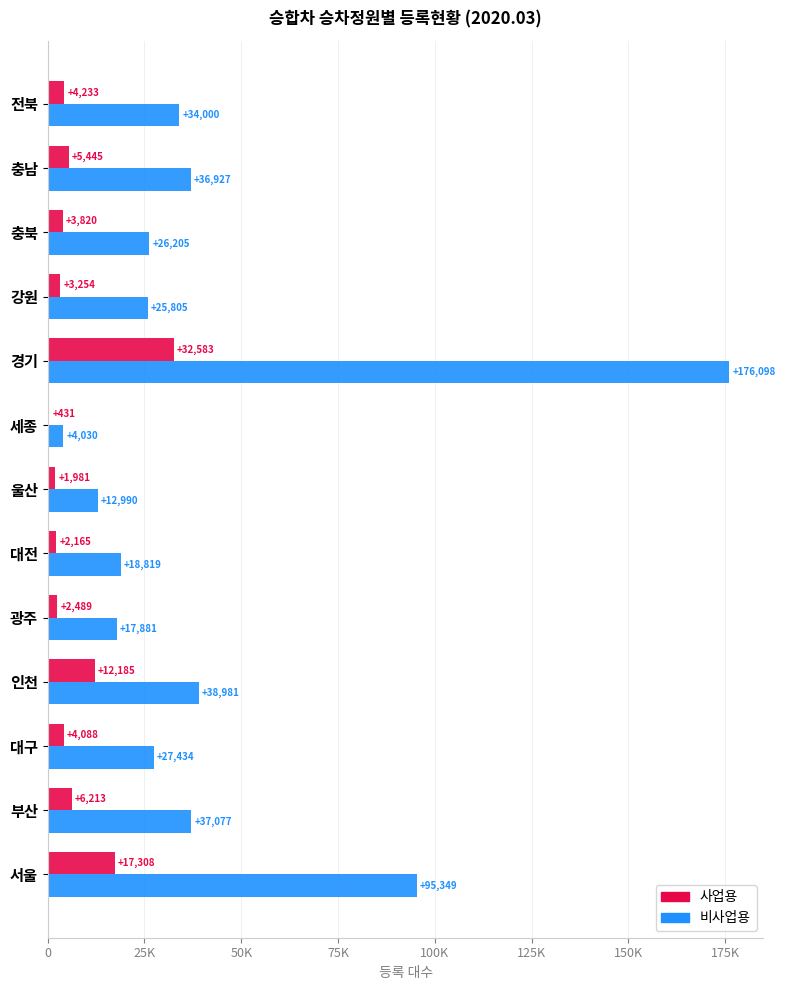

What is the minimum value for 사업용?

431